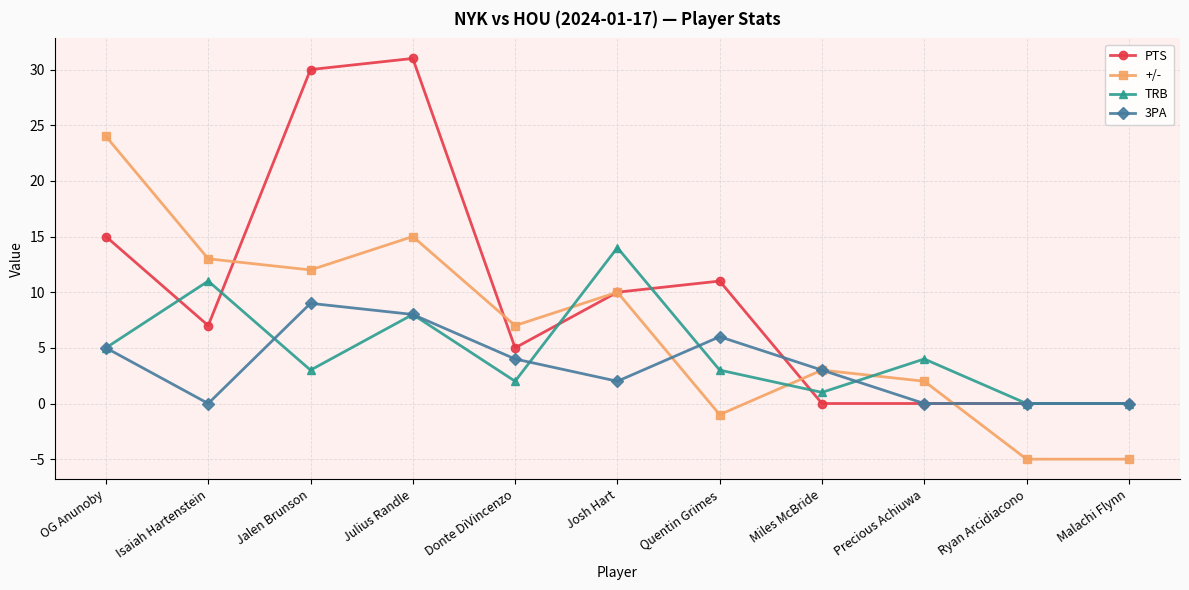

Which series has the largest total across all categories?

PTS